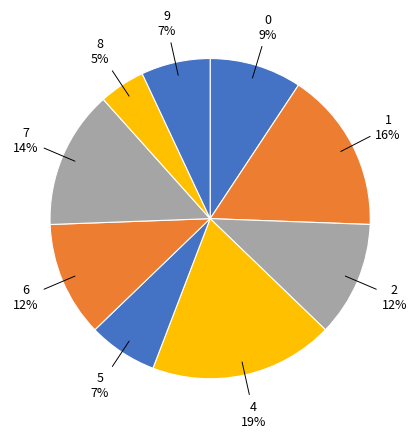

Is there any slice that represents more than half of the pie?

No